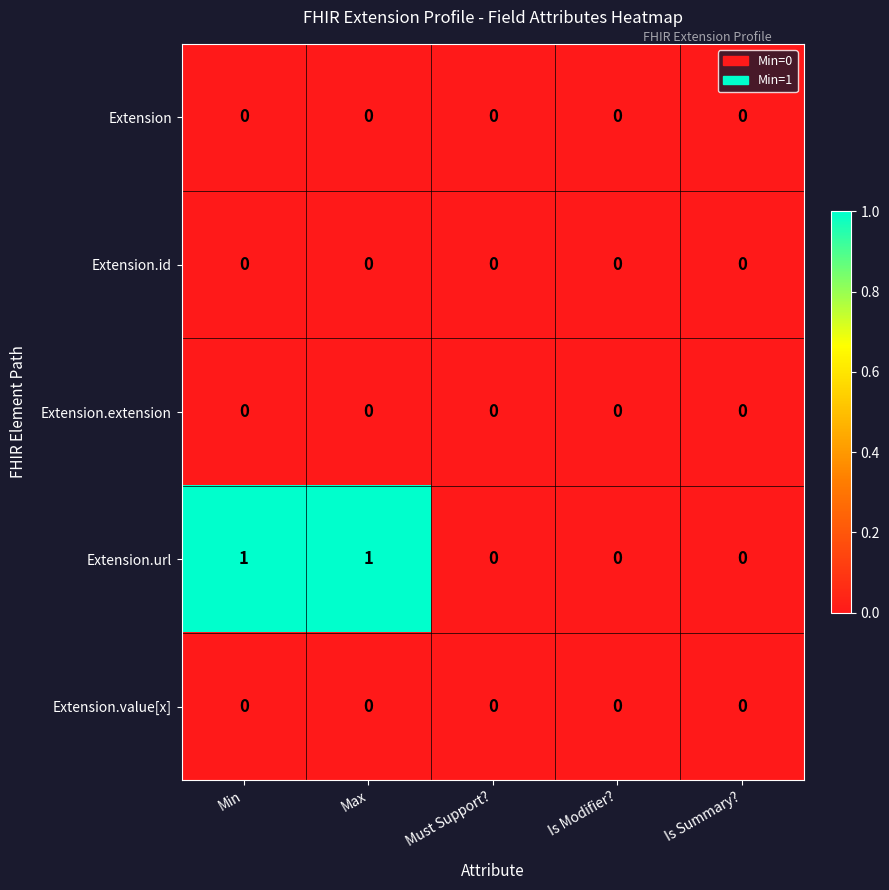

Reading right to left, list all the values displayed in this chart.

Extension: Is Summary?=0	Is Modifier?=0	Must Support?=0	Max=0	Min=0
Extension.id: Is Summary?=0	Is Modifier?=0	Must Support?=0	Max=0	Min=0
Extension.extension: Is Summary?=0	Is Modifier?=0	Must Support?=0	Max=0	Min=0
Extension.url: Is Summary?=0	Is Modifier?=0	Must Support?=0	Max=1	Min=1
Extension.value[x]: Is Summary?=0	Is Modifier?=0	Must Support?=0	Max=0	Min=0